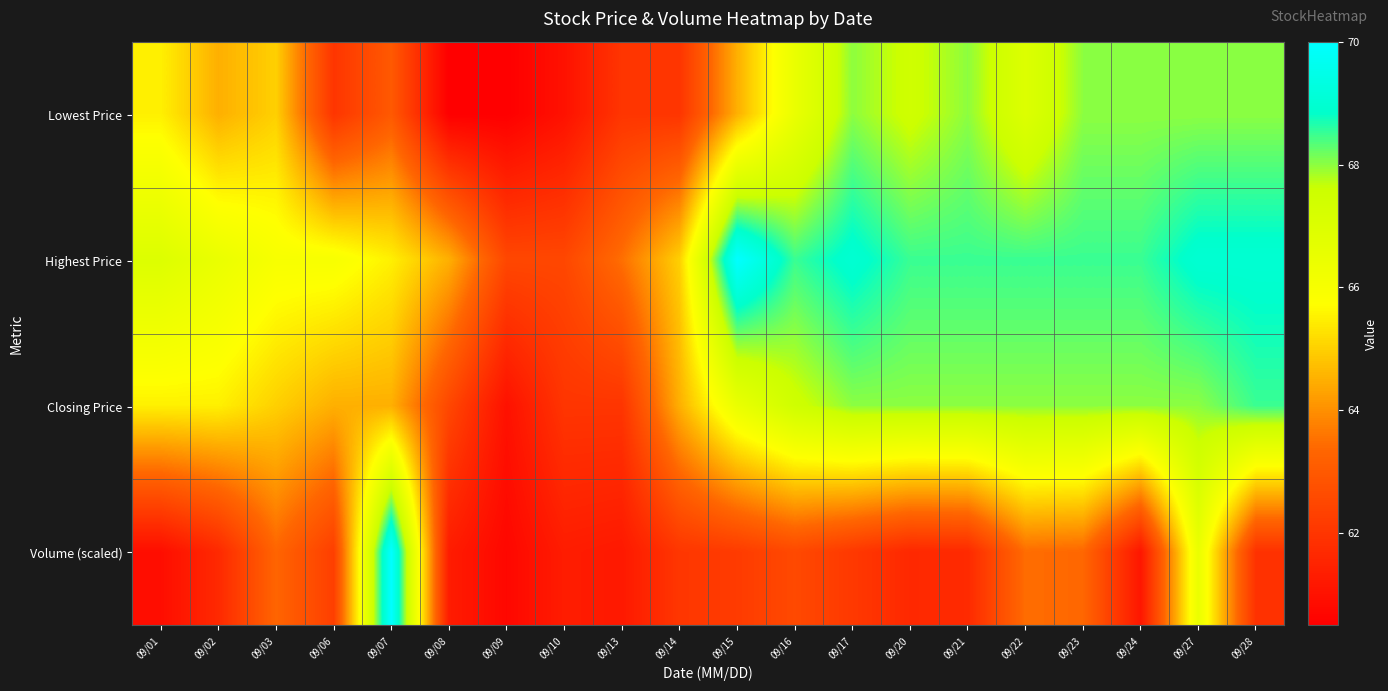

Reading left to right, what are all the values shown in this chart?

Lowest Price: 09/01=65.5	09/02=64.5	09/03=65.0	09/06=62.0	09/07=63.0	09/08=60.5	09/09=60.5	09/10=61.0	09/13=62.0	09/14=62.0	09/15=64.5	09/16=66.5	09/17=68.0	09/20=67.5	09/21=68.0	09/22=67.0	09/23=68.0	09/24=68.0	09/27=68.0	09/28=68.0
Highest Price: 09/01=67.0	09/02=66.5	09/03=66.0	09/06=66.0	09/07=65.5	09/08=64.5	09/09=62.5	09/10=62.5	09/13=63.5	09/14=65.0	09/15=70.0	09/16=68.5	09/17=69.0	09/20=68.5	09/21=68.5	09/22=68.5	09/23=68.5	09/24=68.5	09/27=69.0	09/28=69.0
Closing Price: 09/01=65.5	09/02=65.5	09/03=65.0	09/06=64.5	09/07=64.5	09/08=62.5	09/09=61.0	09/10=62.0	09/13=62.0	09/14=64.5	09/15=66.5	09/16=67.5	09/17=68.0	09/20=68.0	09/21=68.0	09/22=68.0	09/23=68.0	09/24=68.0	09/27=68.0	09/28=68.5
Volume (scaled): 09/01=60.9	09/02=61.7	09/03=63.3	09/06=62.3	09/07=70.0	09/08=61.3	09/09=60.7	09/10=61.3	09/13=61.2	09/14=62.0	09/15=62.2	09/16=62.6	09/17=62.1	09/20=61.6	09/21=61.7	09/22=63.5	09/23=63.4	09/24=61.1	09/27=66.5	09/28=61.9